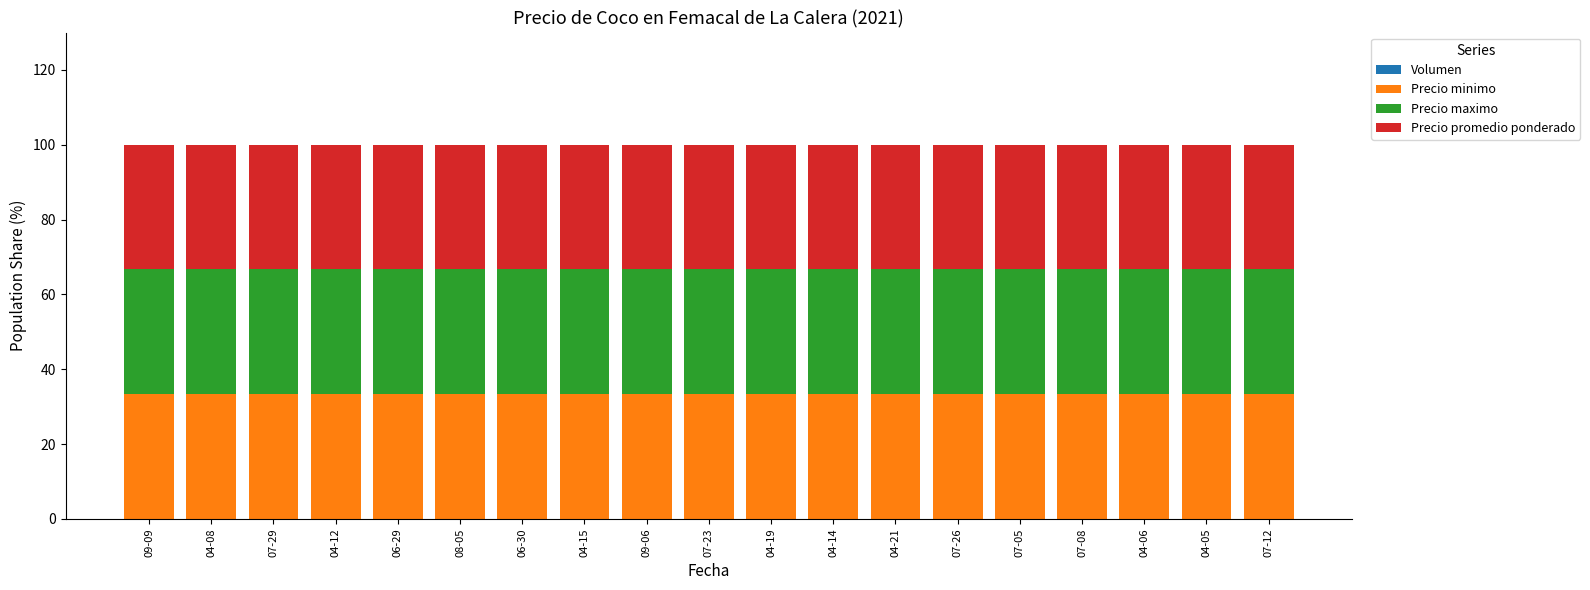

Are the bars horizontal?

No